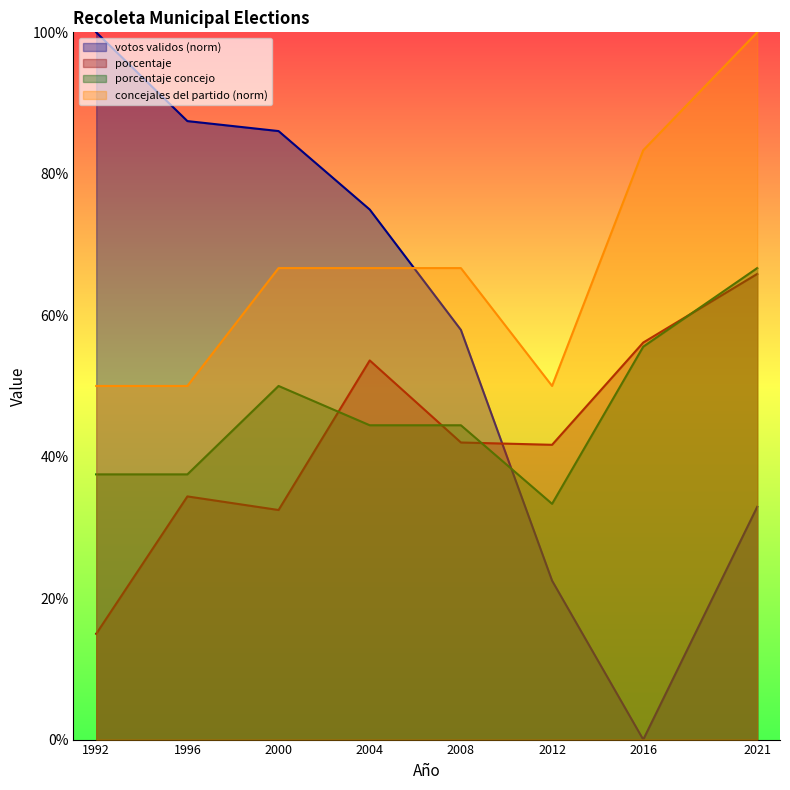

Which has a higher value, 2012 or 2000?

2000